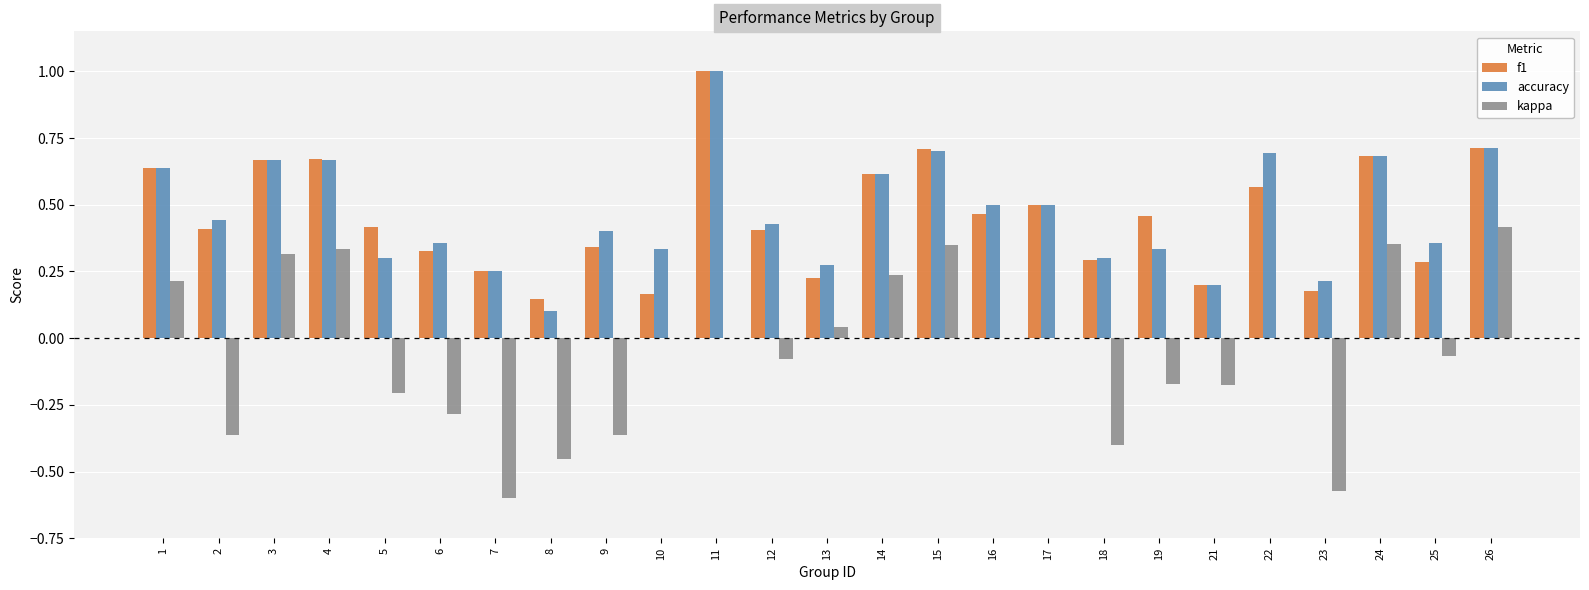

Which series changed the most between 7 and 15?

kappa